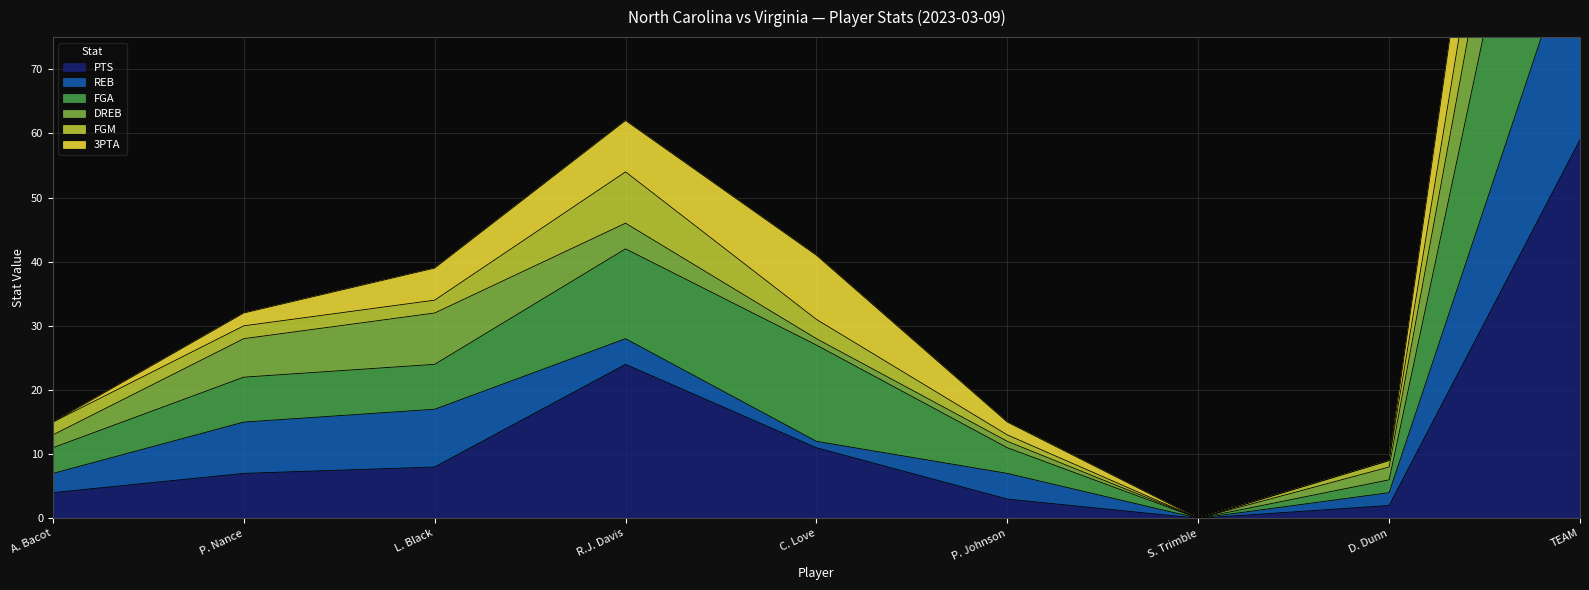

Which series has the largest total across all categories?

FGA